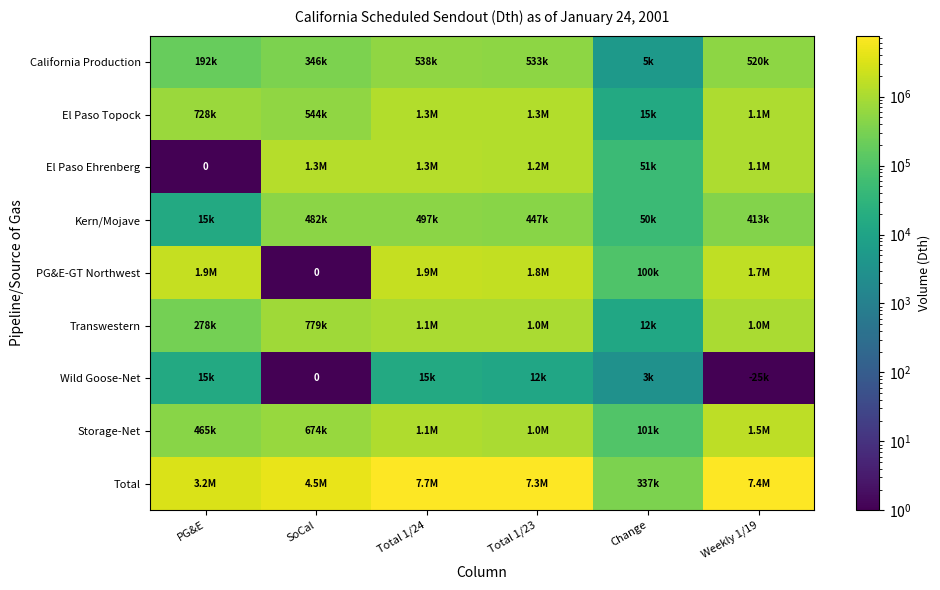

What is the total value across all series at Change?

674200